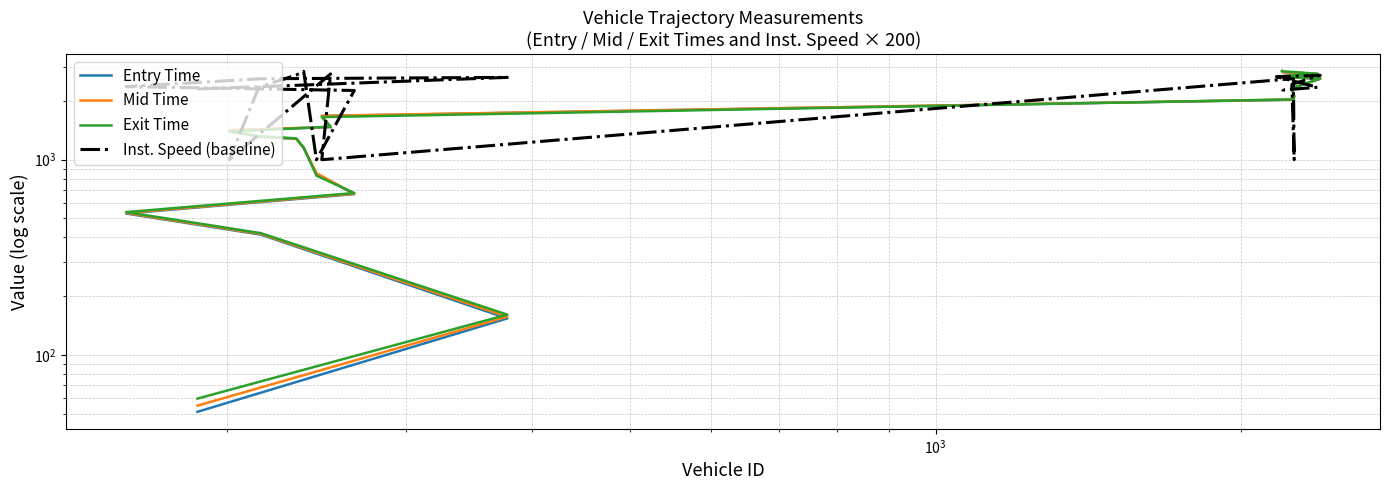

Which series ends up on top after the final intersection of Exit Time and Mid Time?

Exit Time